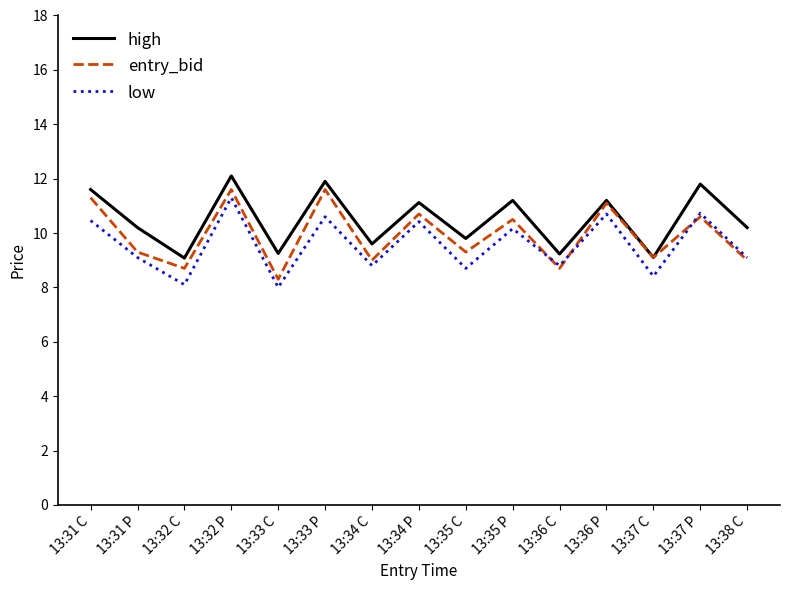

In low, how many points are higher than both neighbors (excluding endpoints)?

6